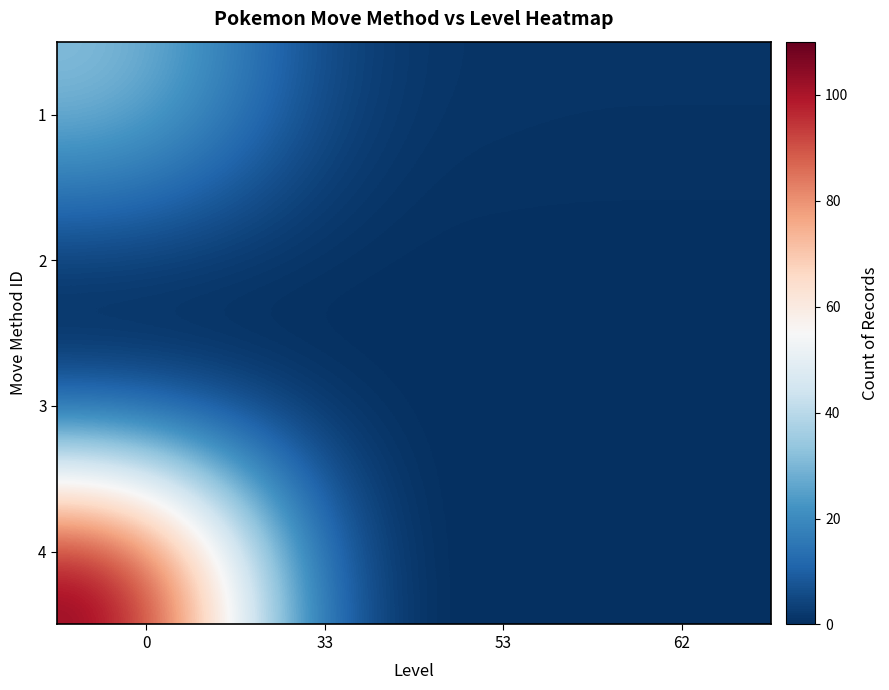

Rank the series at 62 from lowest to highest value.

2, 3, 4, 1